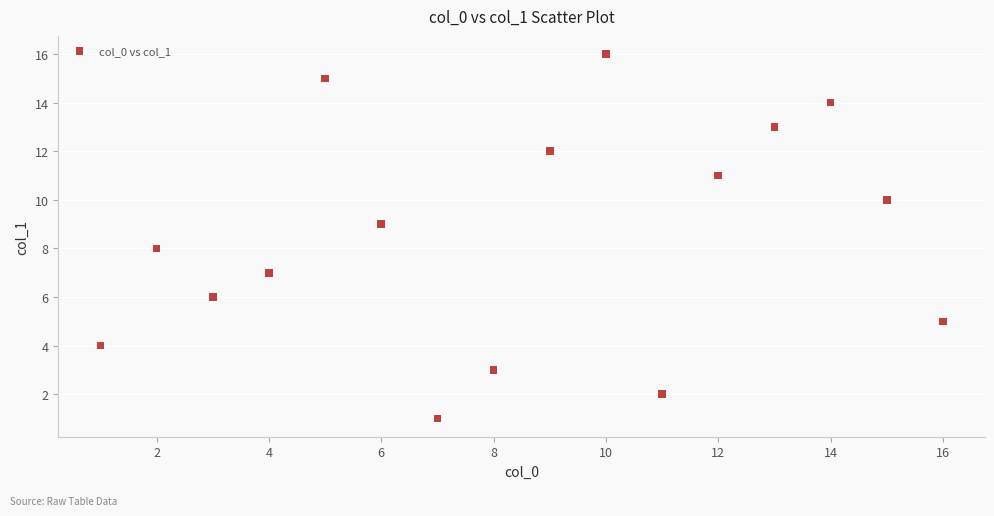

What is the range of X values (max minus min)?

15